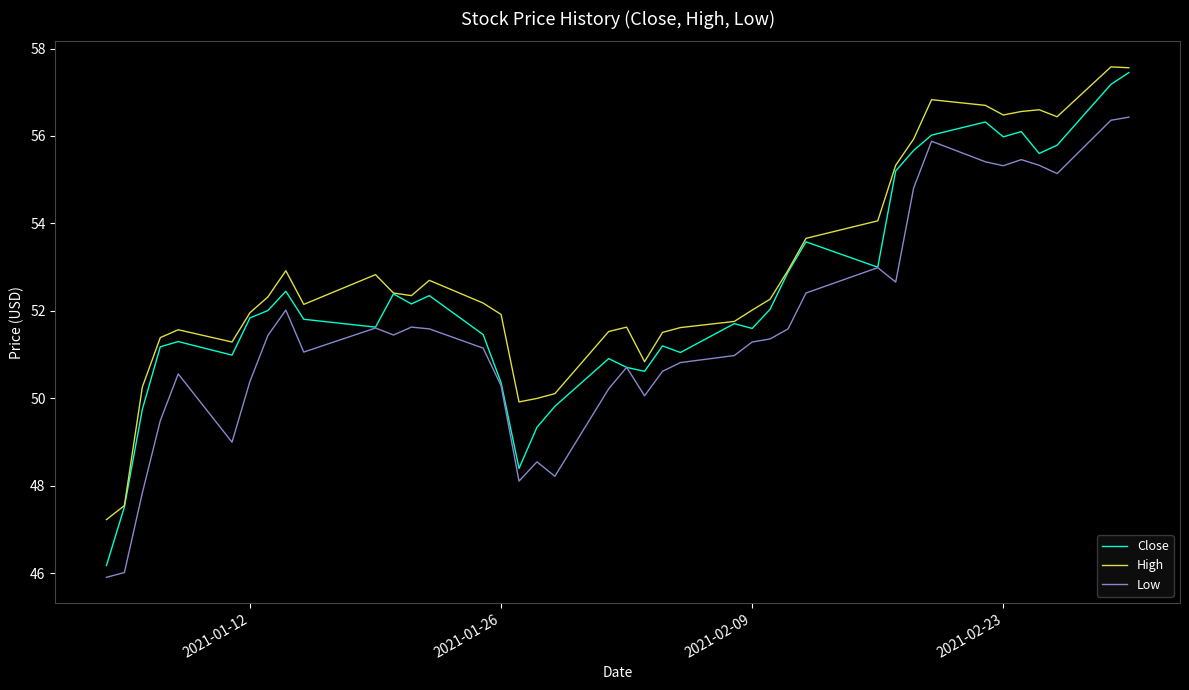

List the series in order of their overall mean, lowest first.

Low, Close, High